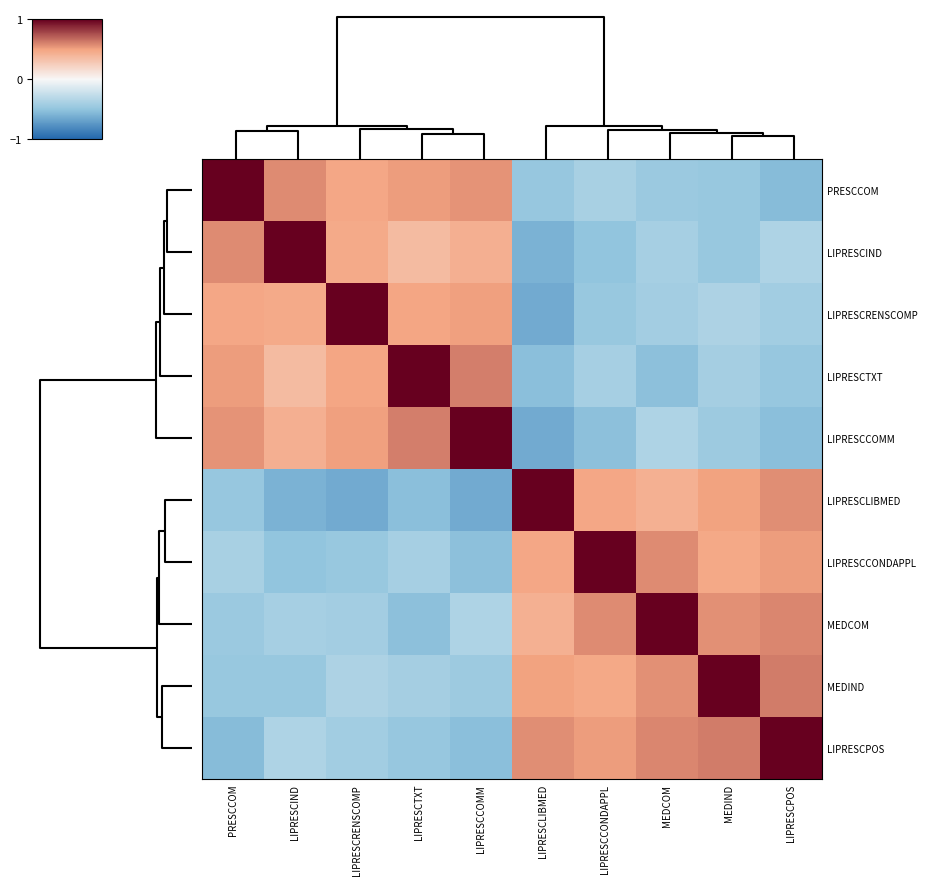

Which series has the largest range (max minus min)?

LIPRESCCOMM